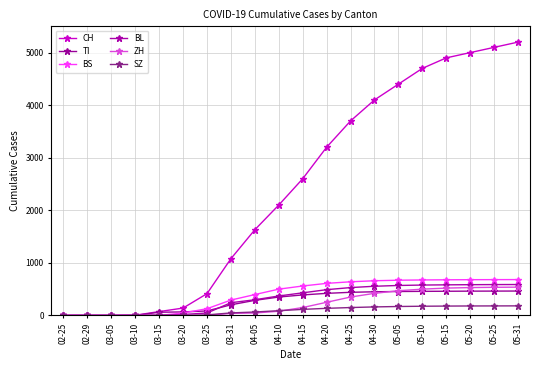

Which series has the widest spread of values?

CH